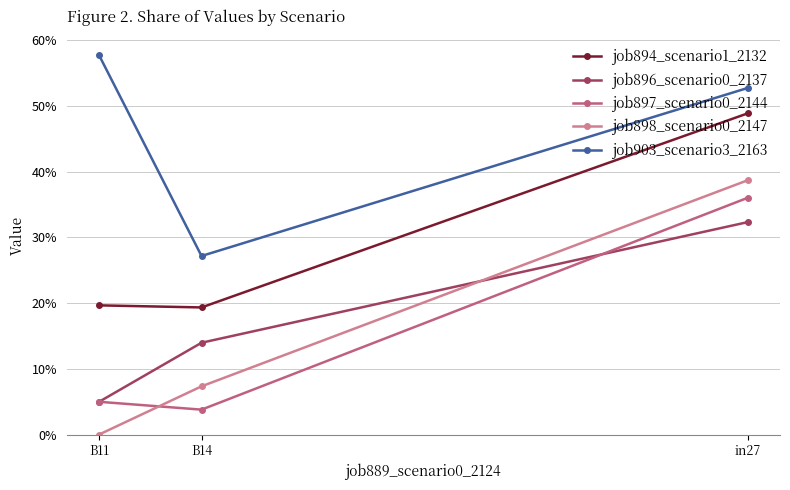

What is the difference between the maximum and minimum values in the job903_scenario3_2163 series?

0.3